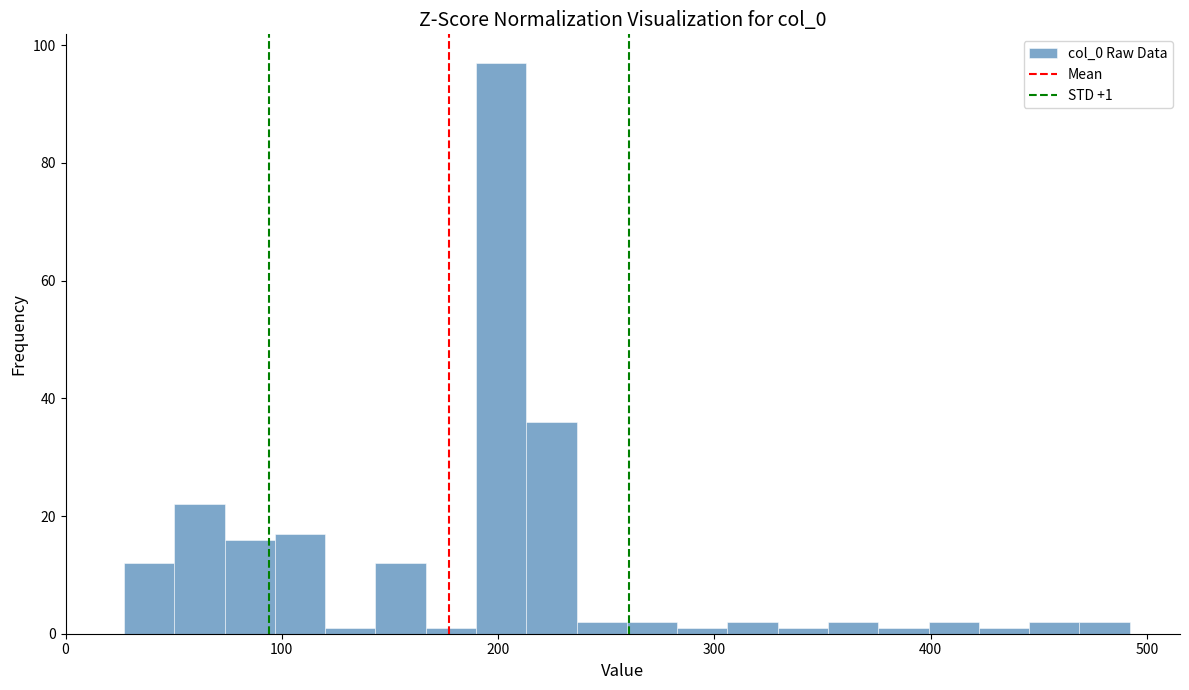

Read against the x-axis, roughly where is the centre of the tallest bar?

200